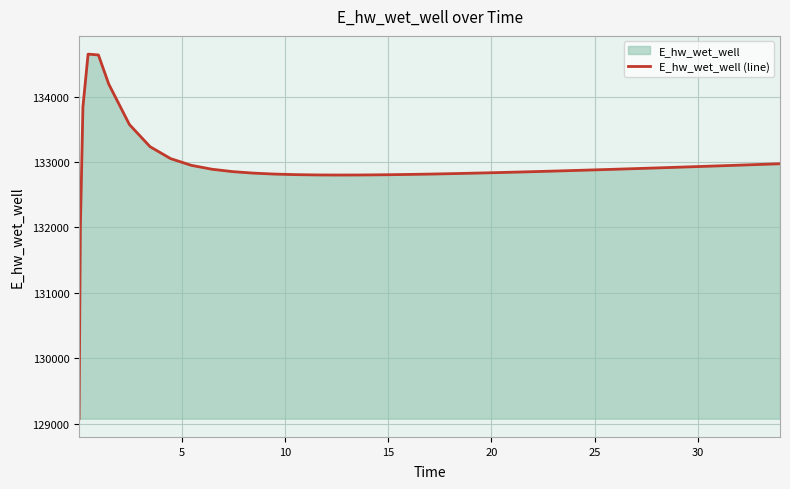

What is the maximum value shown in the chart?

134649.1